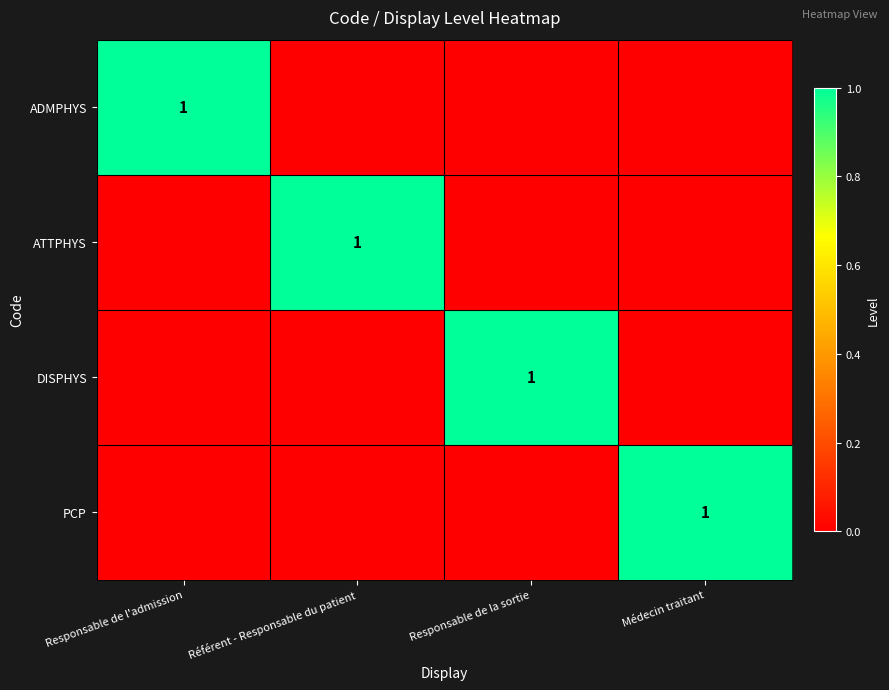

Is it true that ADMPHYS equals 1 at Responsable de l'admission?

True